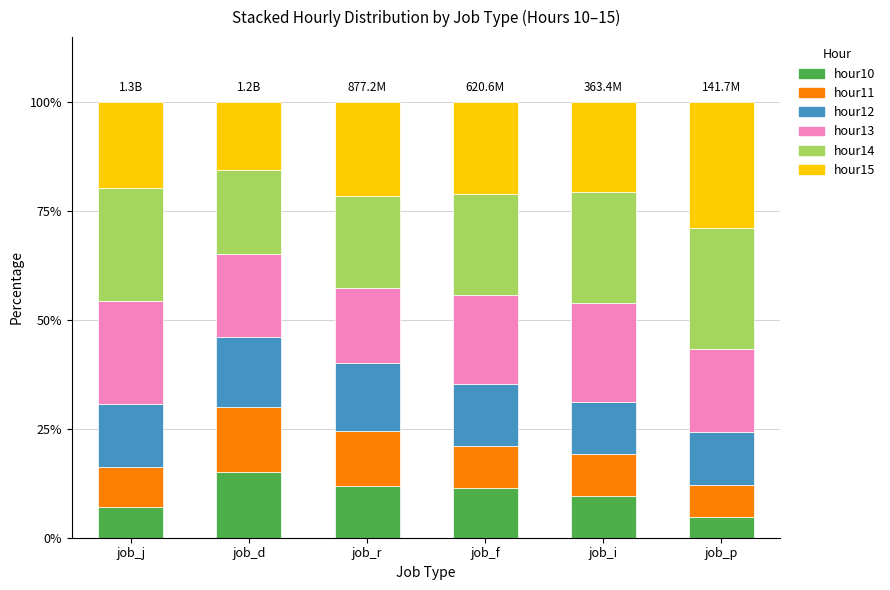

The value of hour10 at job_p is 4.9. True or false?

True